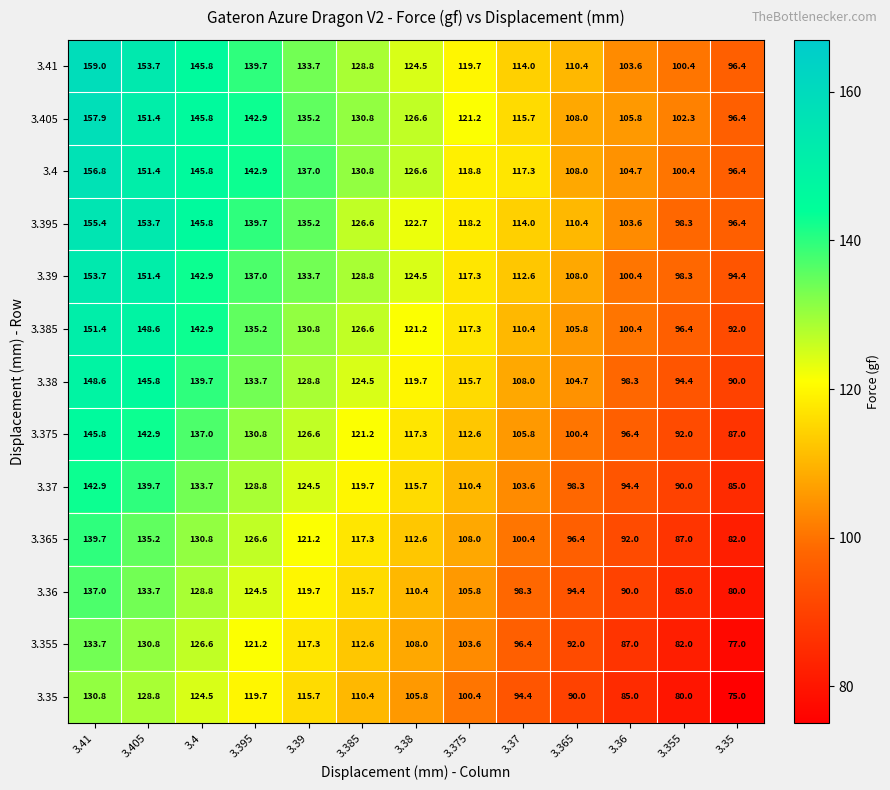

What is the smallest value displayed?

75.0